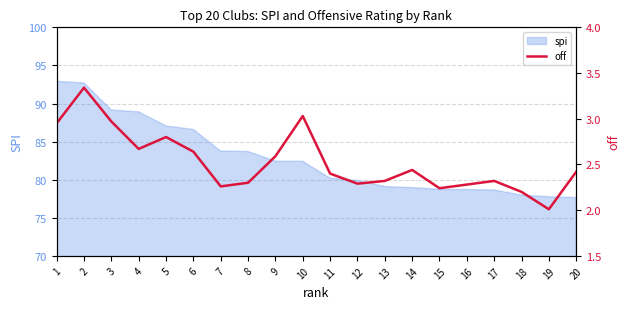

The spi series shows 57.6 at 1. True or false?

False